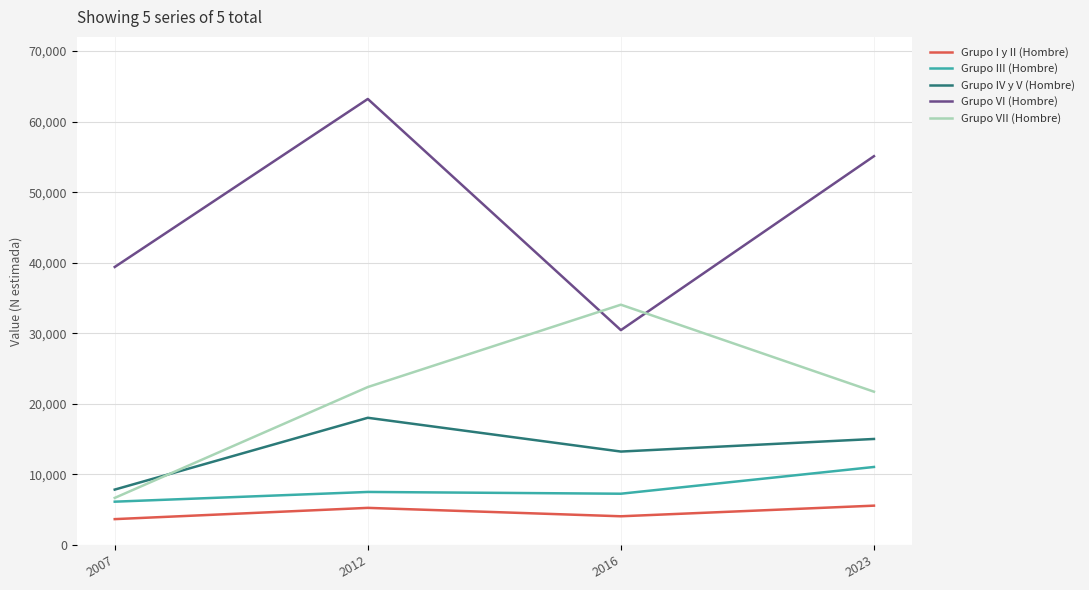

Which category has the highest value across all series?

2012